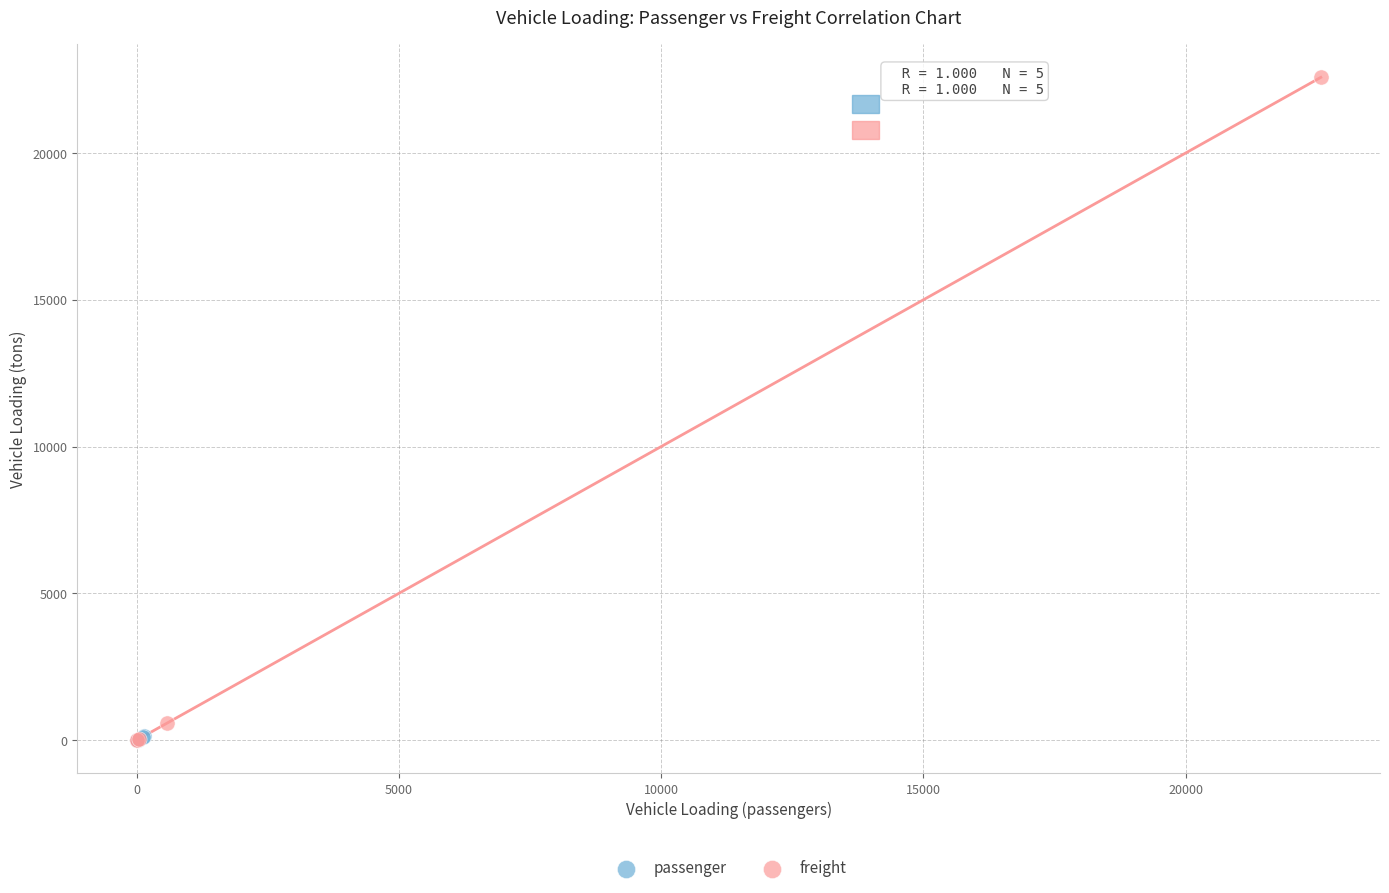

Which series contains the highest Y value?

freight